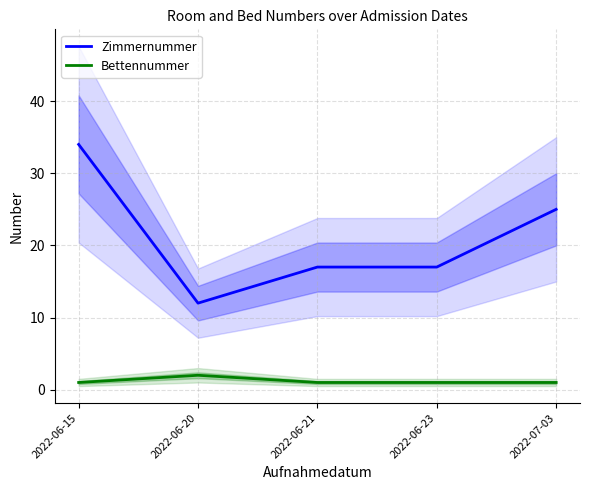

Count the Zimmernummer values in the range 17 to 25.

3